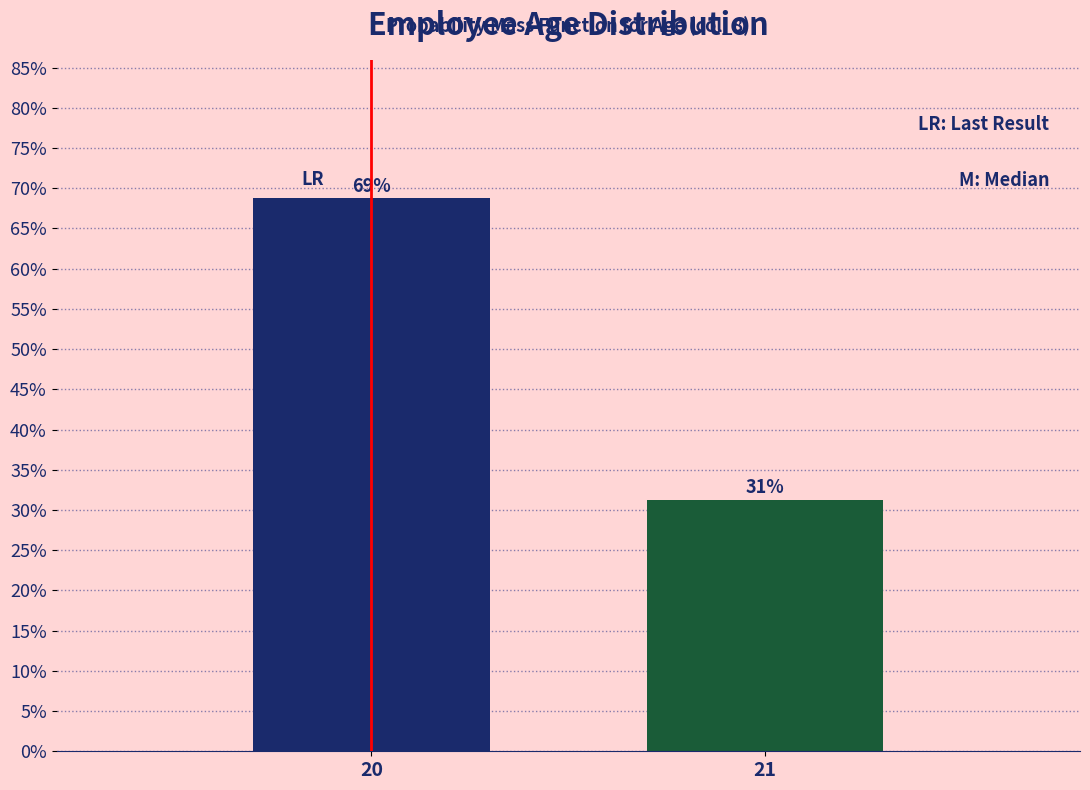

Approximately how many times larger is the value at 20 compared to 21?

2.2